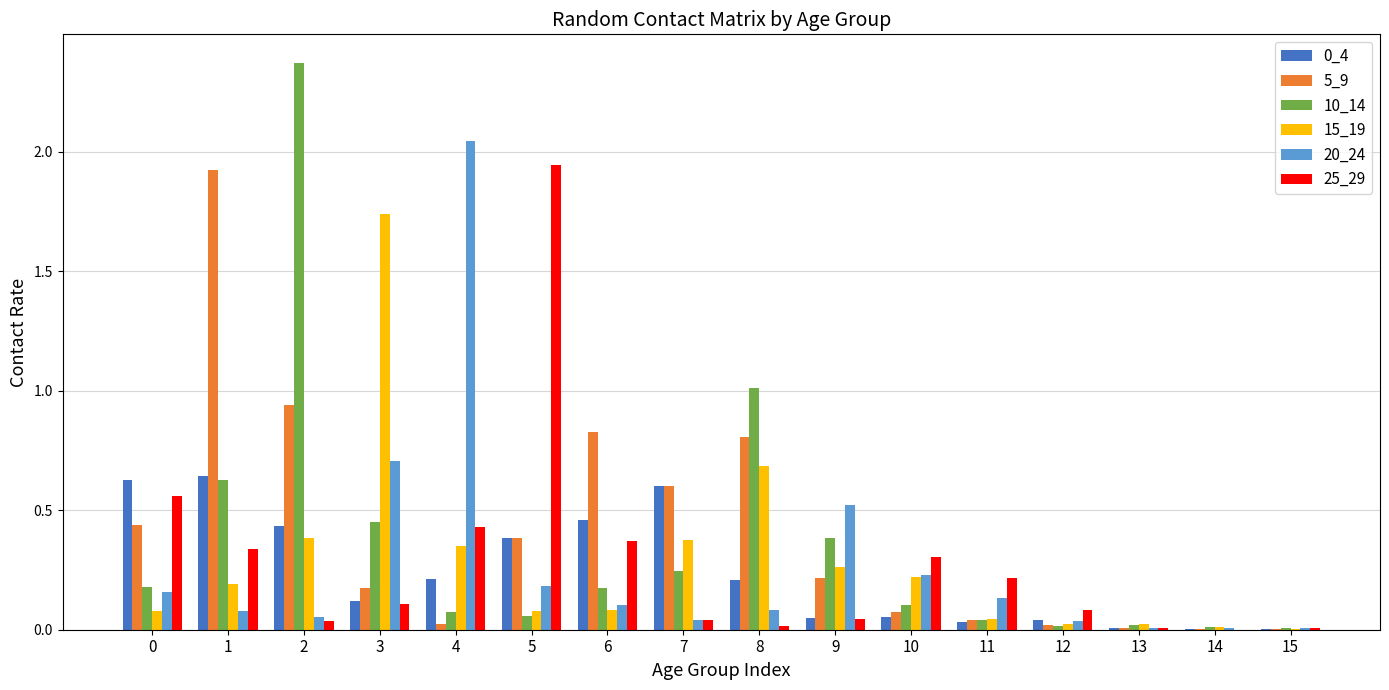

Which series has the largest total across all categories?

5_9